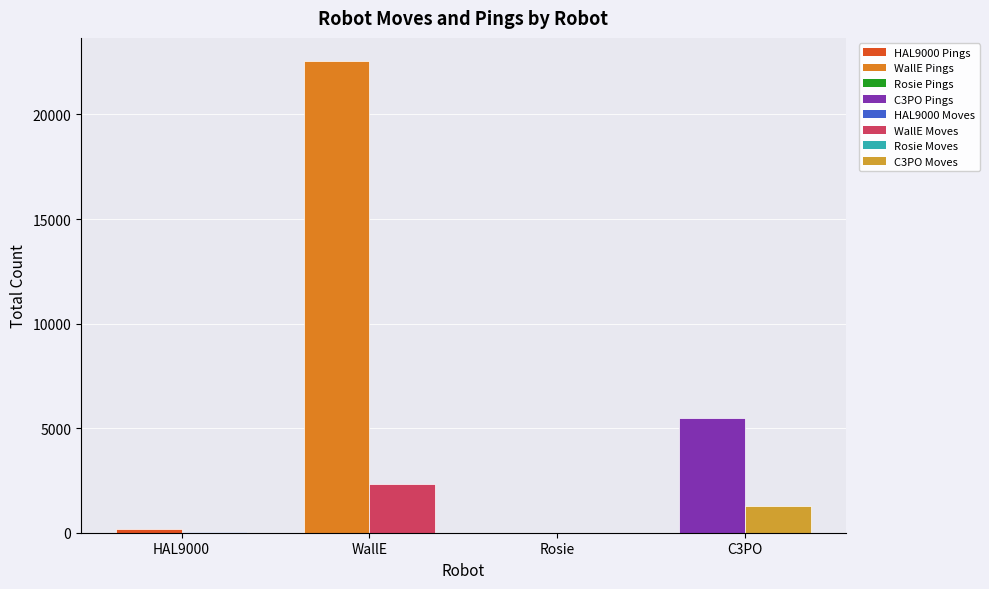

At which category is the sum across all series the highest?

WallE